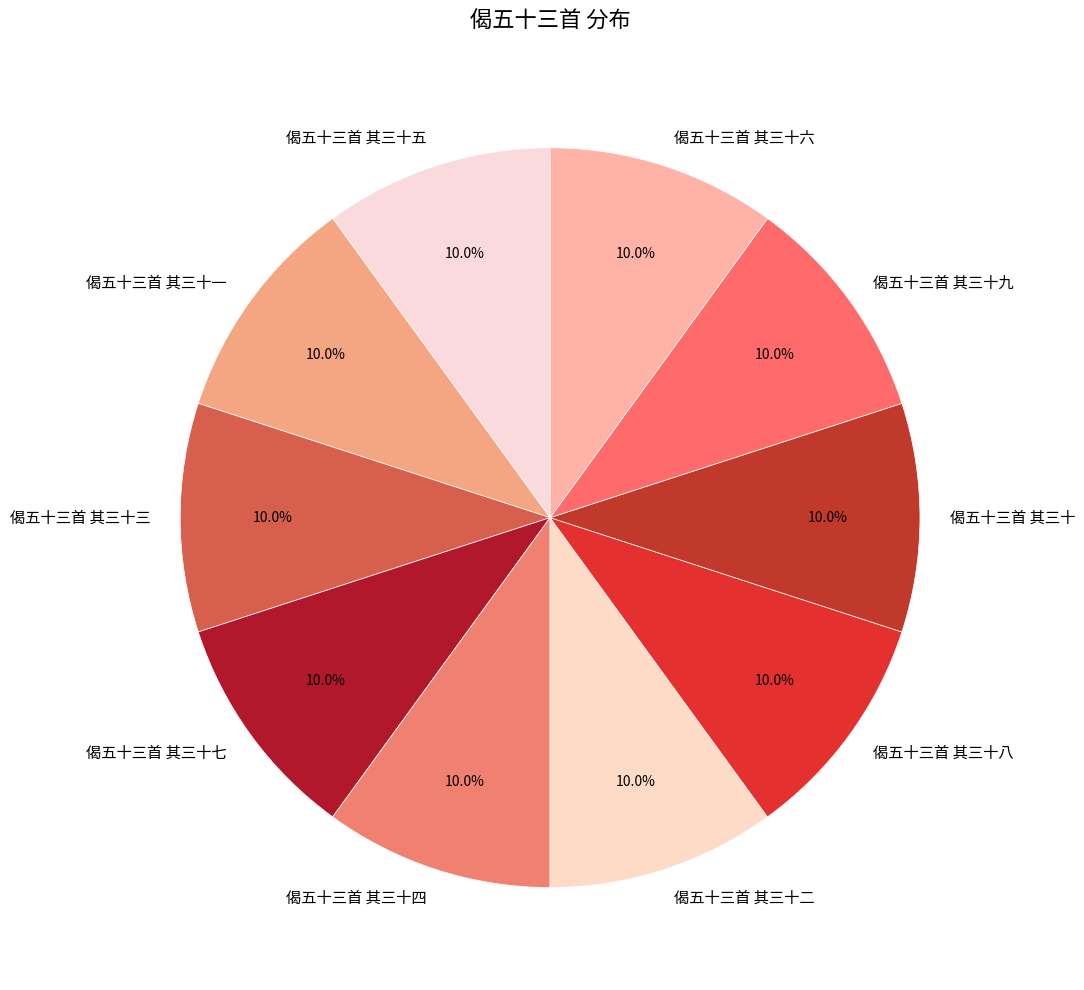

What percentage do 偈五十三首 其三十七 and 偈五十三首 其三十五 together represent?

20.0%